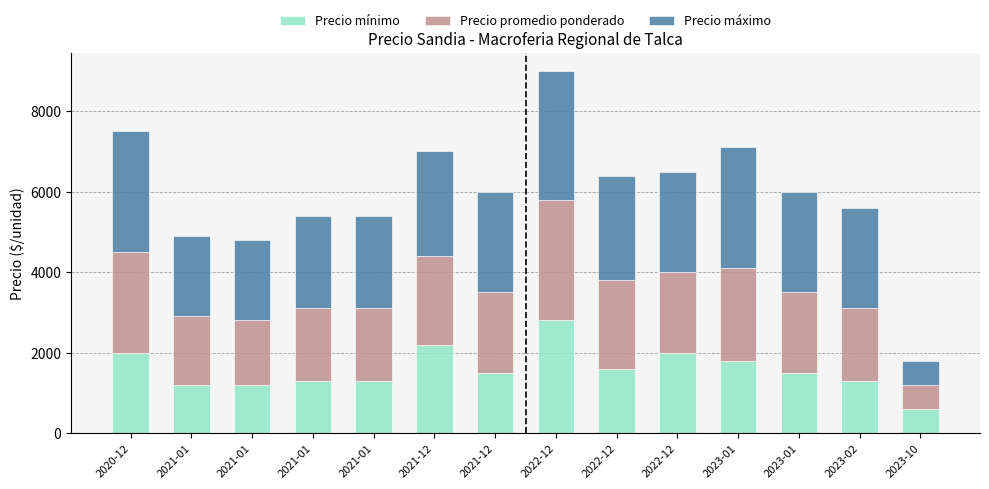

Does the chart contain stacked bars?

Yes